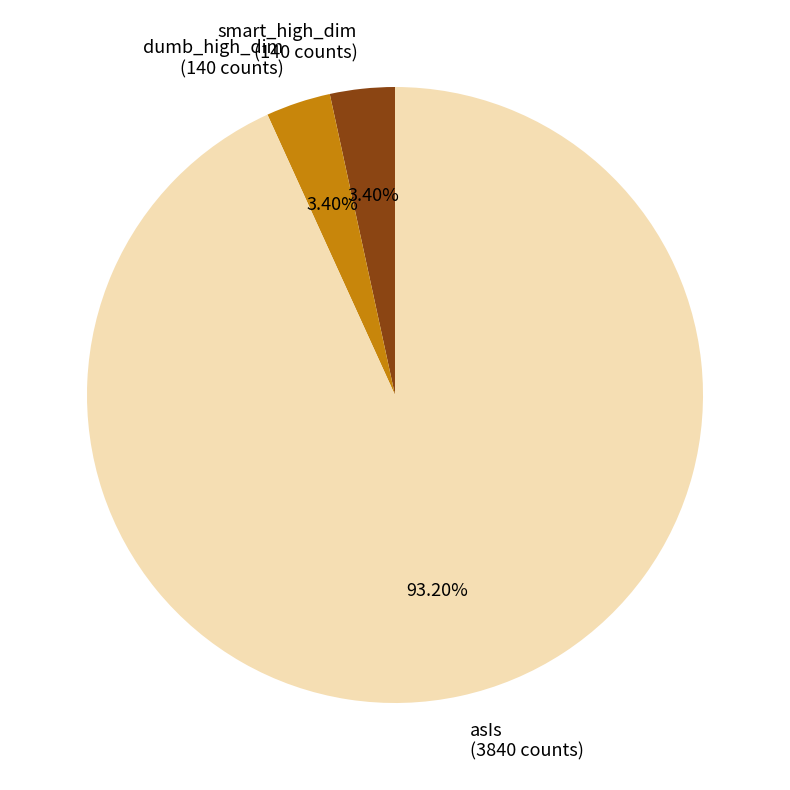

Combined, do dumb_high_dim (140 counts) and asIs (3840 counts) account for over 50%?

Yes